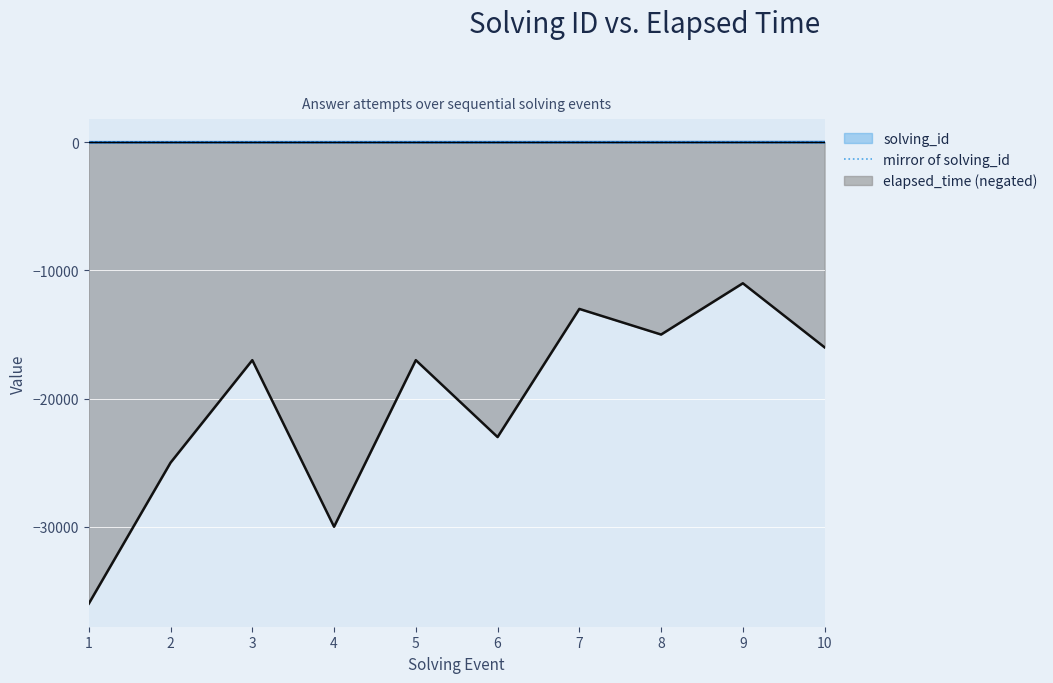

Which series has the widest spread of values?

elapsed_time (negated)